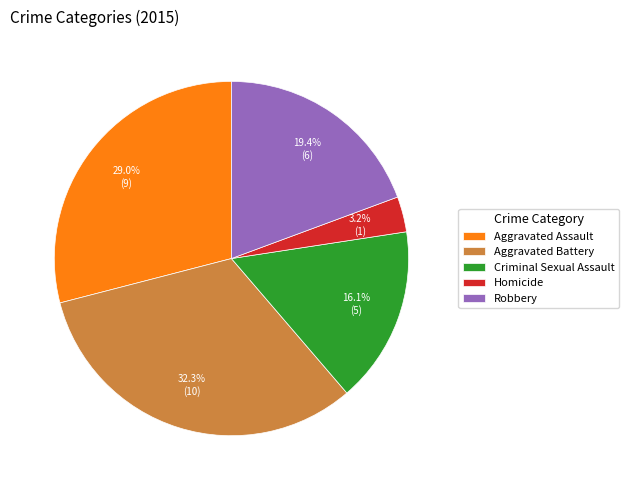

Which category has the biggest portion of the pie?

Aggravated Battery